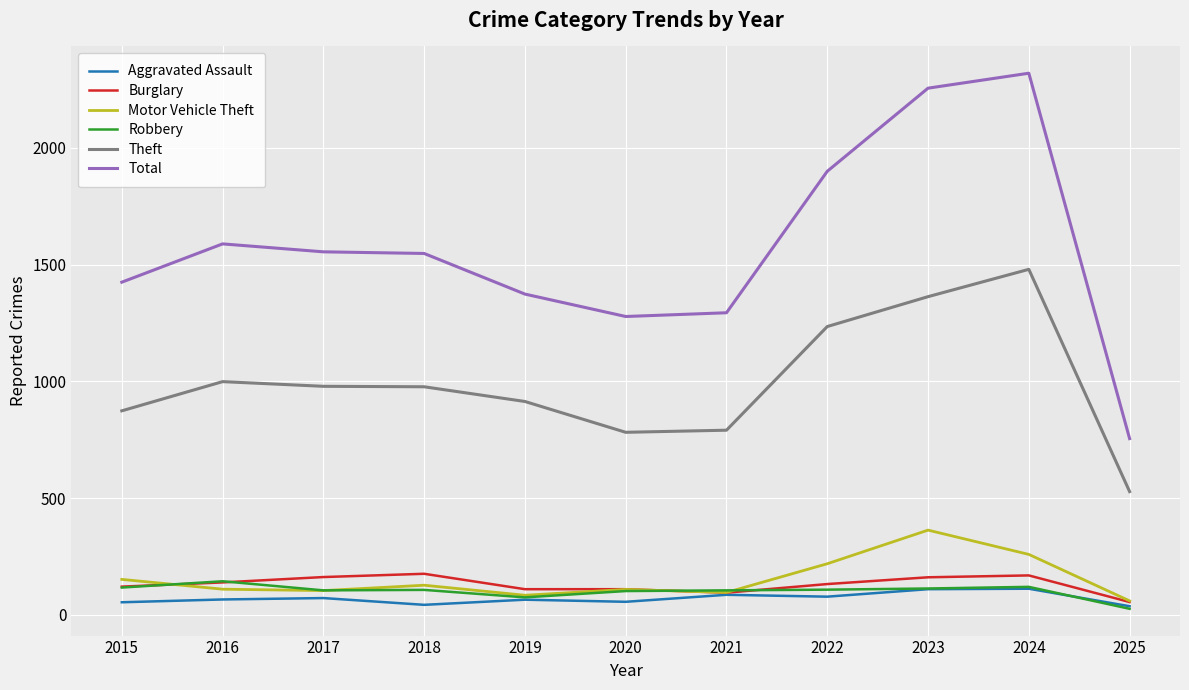

True or false: Burglary and Theft cross at least once.

False